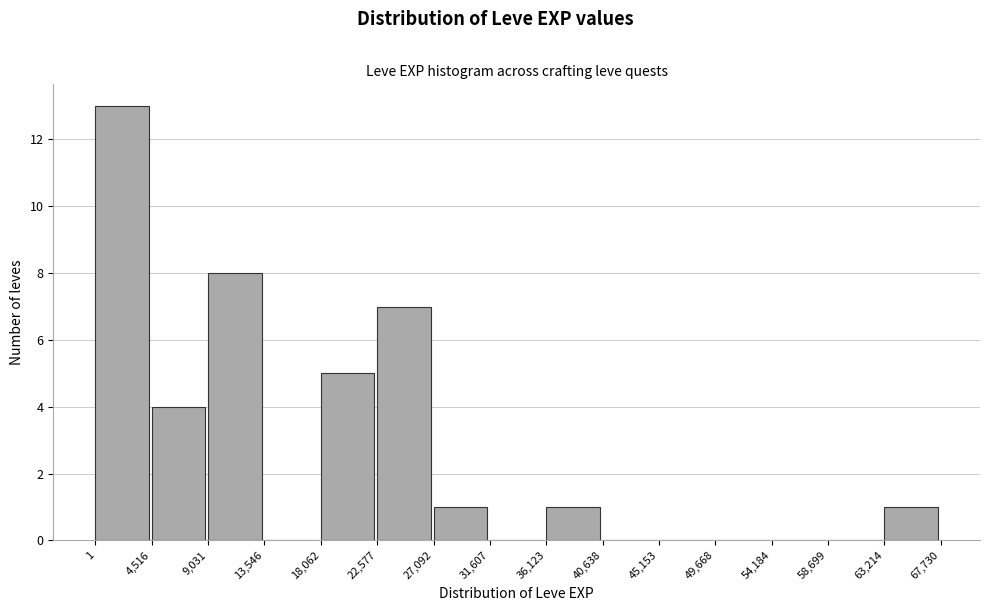

What is the height of the bar covering 4,516 to 9,031 on the x-axis? The values are not printed on the chart, so give them approximately, as read against the axis.

4